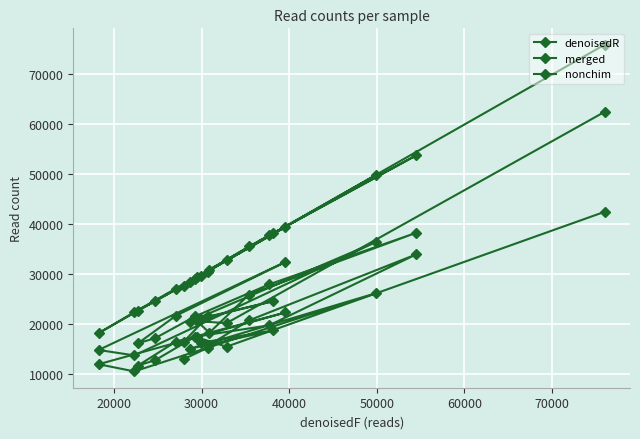

True or false: merged and denoisedR intersect in this chart.

False